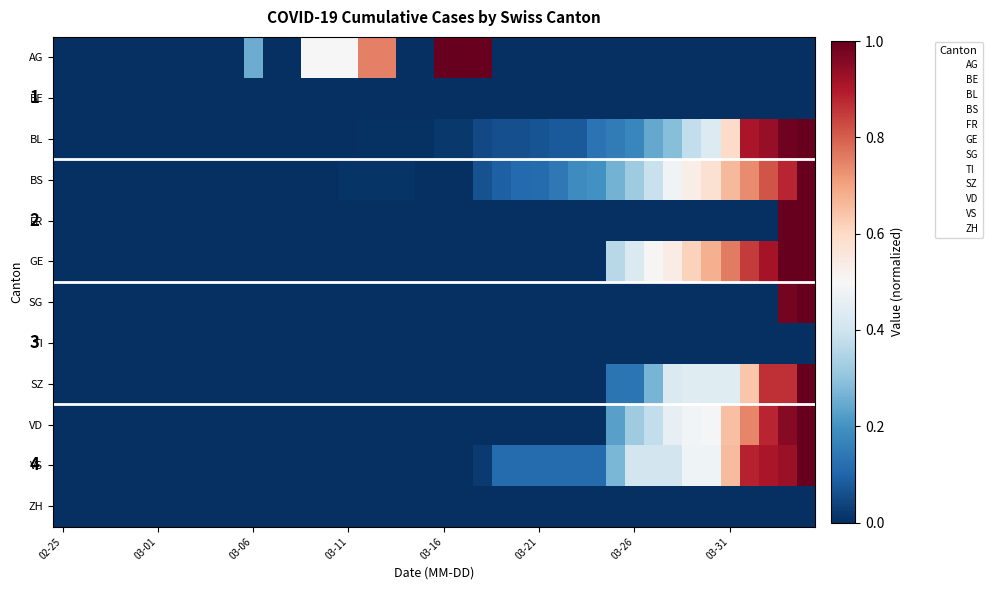

Which series has the largest range (max minus min)?

AG